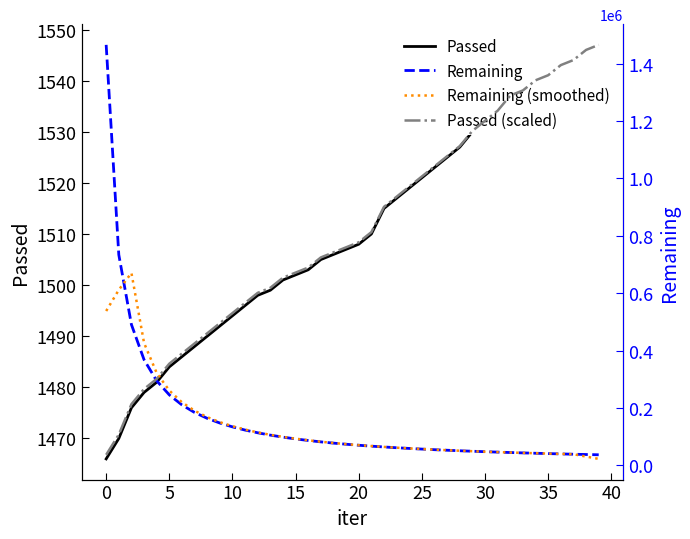

Is it true that Passed equals 692.6 at 0?

False